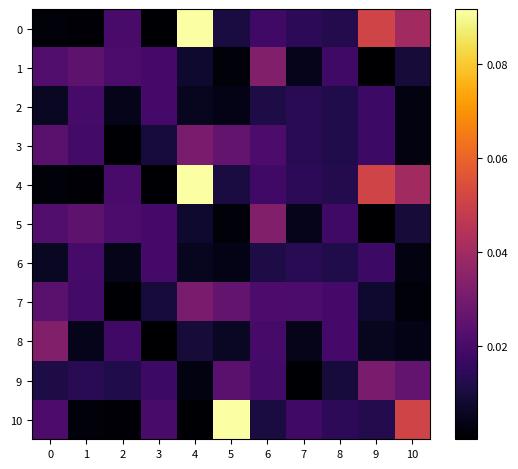

What is the total value across all series at 9?

0.2